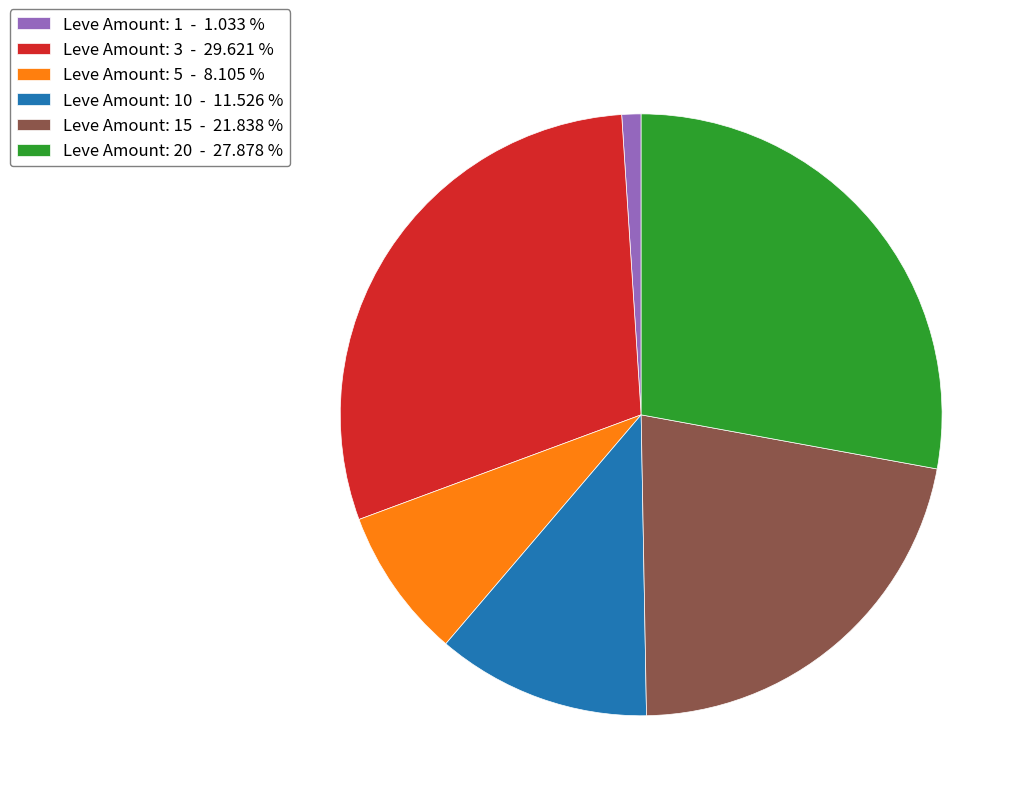

What is the ratio of the value at Leve Amount: 3 - 29.621 % to the value at Leve Amount: 1 - 1.033 %?

28.7